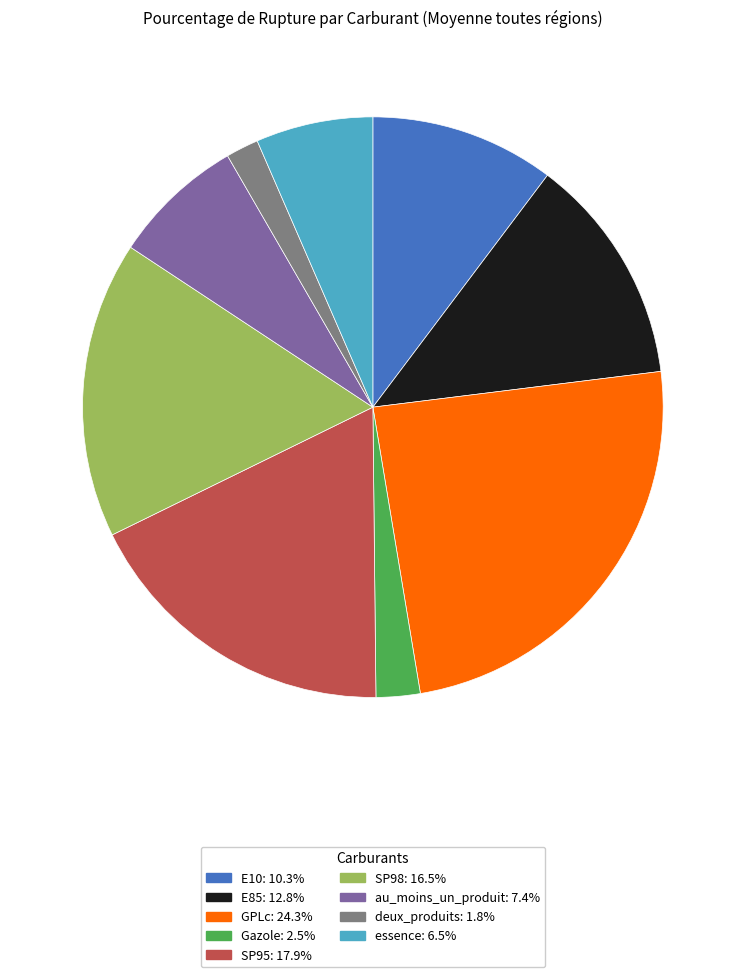

Rank the categories by value from lowest to highest.

deux_produits, Gazole, essence, au_moins_un_produit, E10, E85, SP98, SP95, GPLc